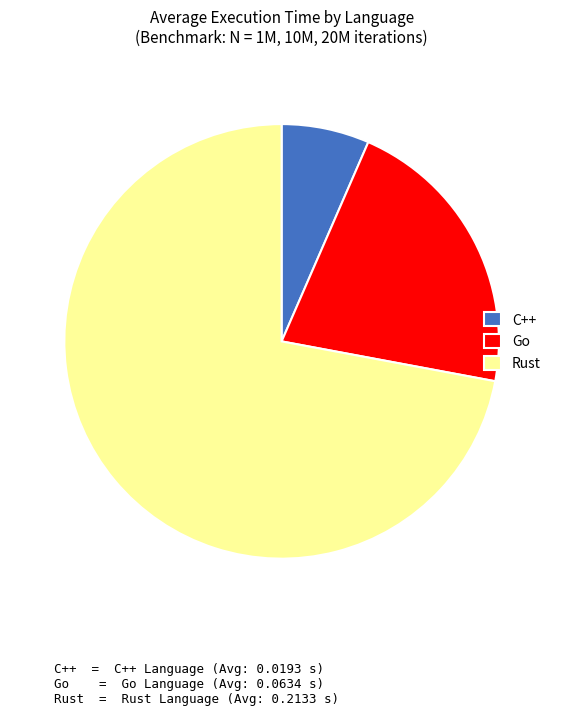

Rank the categories by value from lowest to highest.

C++, Go, Rust